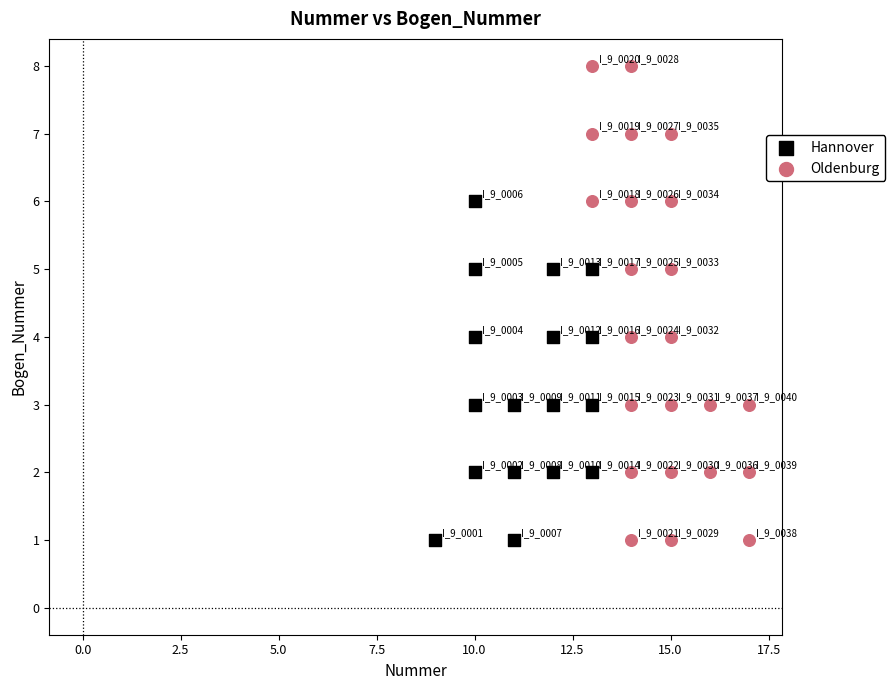

Which series contains the highest Y value?

Oldenburg